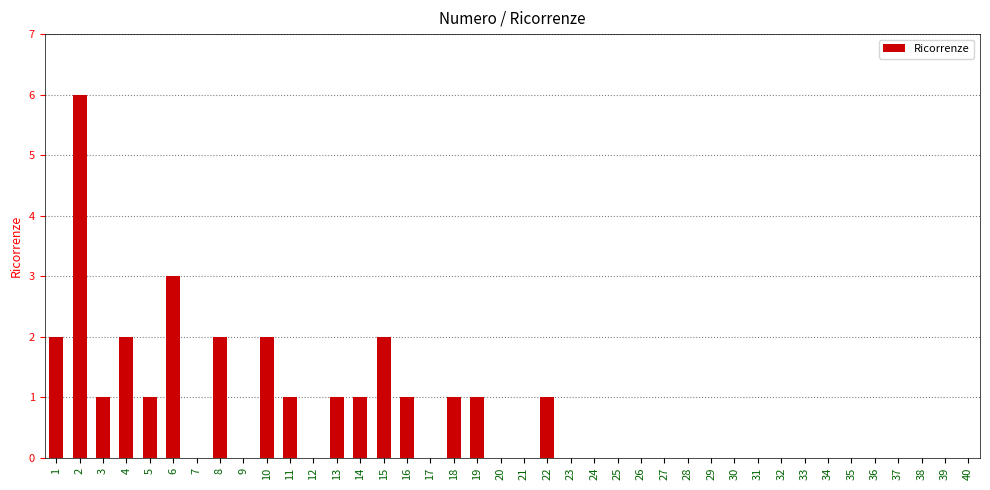

Reading left to right, what are all the values shown in this chart?

1=2	2=6	3=1	4=2	5=1	6=3	7=0	8=2	9=0	10=2	11=1	12=0	13=1	14=1	15=2	16=1	17=0	18=1	19=1	20=0	21=0	22=1	23=0	24=0	25=0	26=0	27=0	28=0	29=0	30=0	31=0	32=0	33=0	34=0	35=0	36=0	37=0	38=0	39=0	40=0